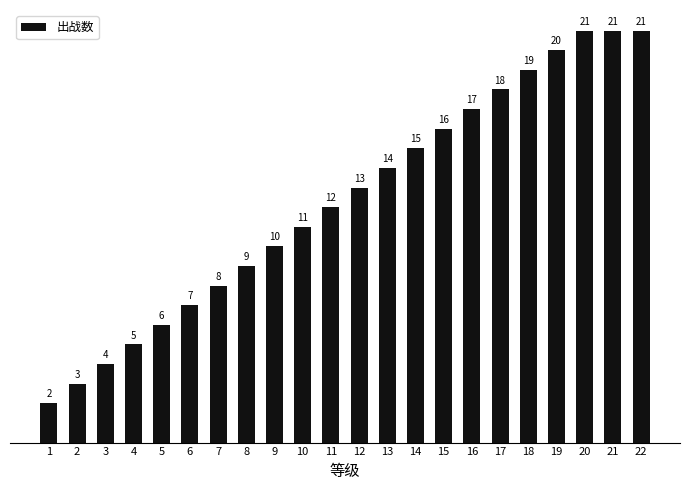

Read the value at 5, to the nearest 5.

5